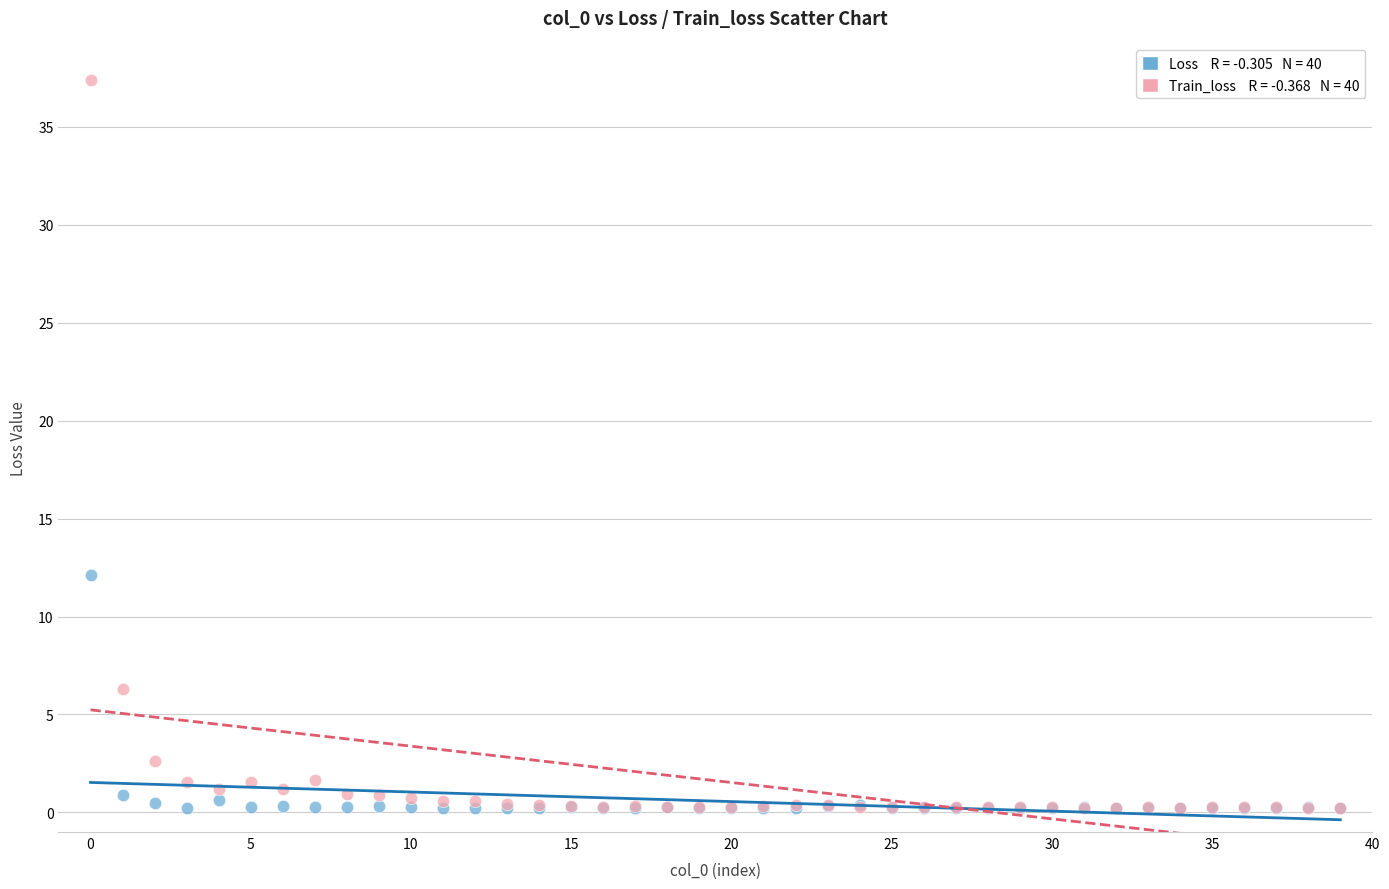

Across all series, what Y value is closest to 18?

12.1